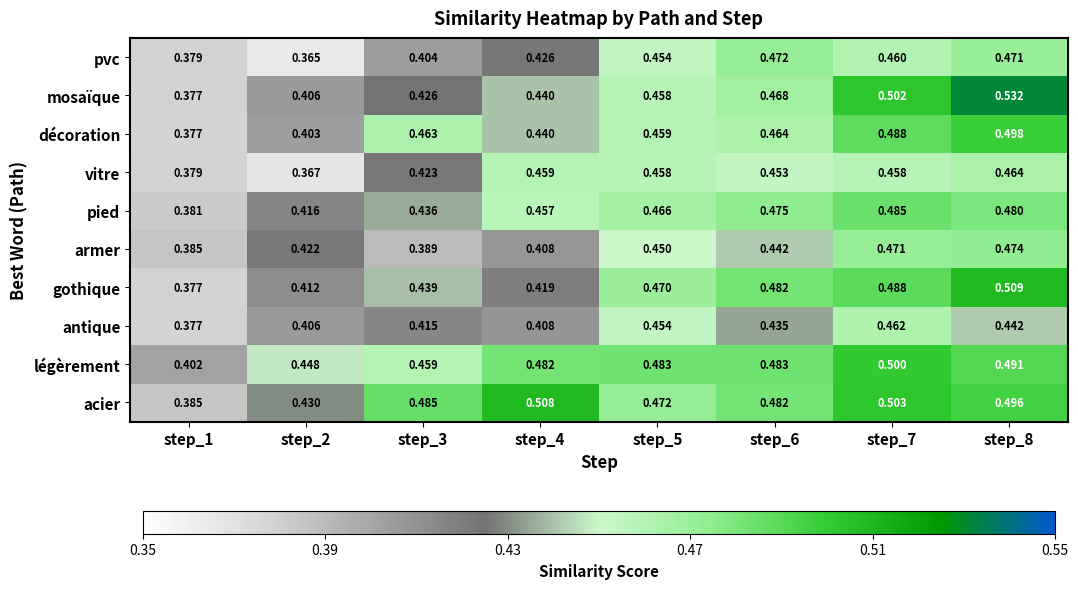

Rank the series by their maximum value, from highest to lowest.

mosaïque, gothique, acier, légèrement, décoration, pied, armer, pvc, vitre, antique